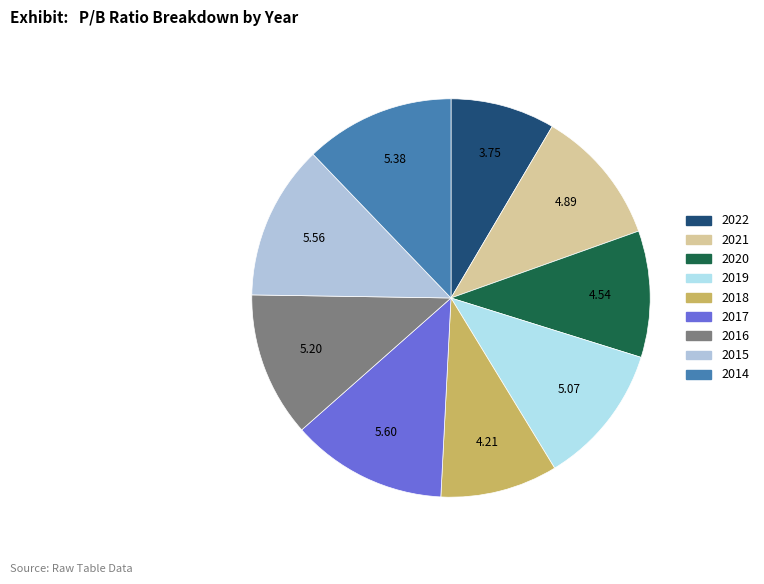

Do 2018 and 2020 together represent more than half of the pie?

No